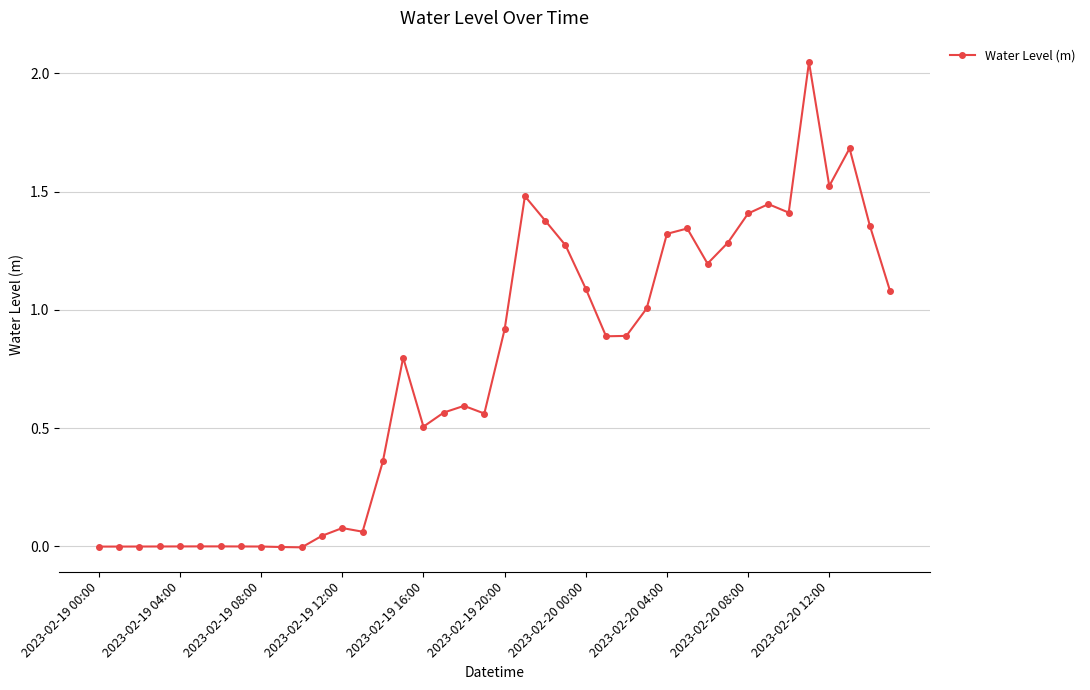

What is the sum of all values?

29.6